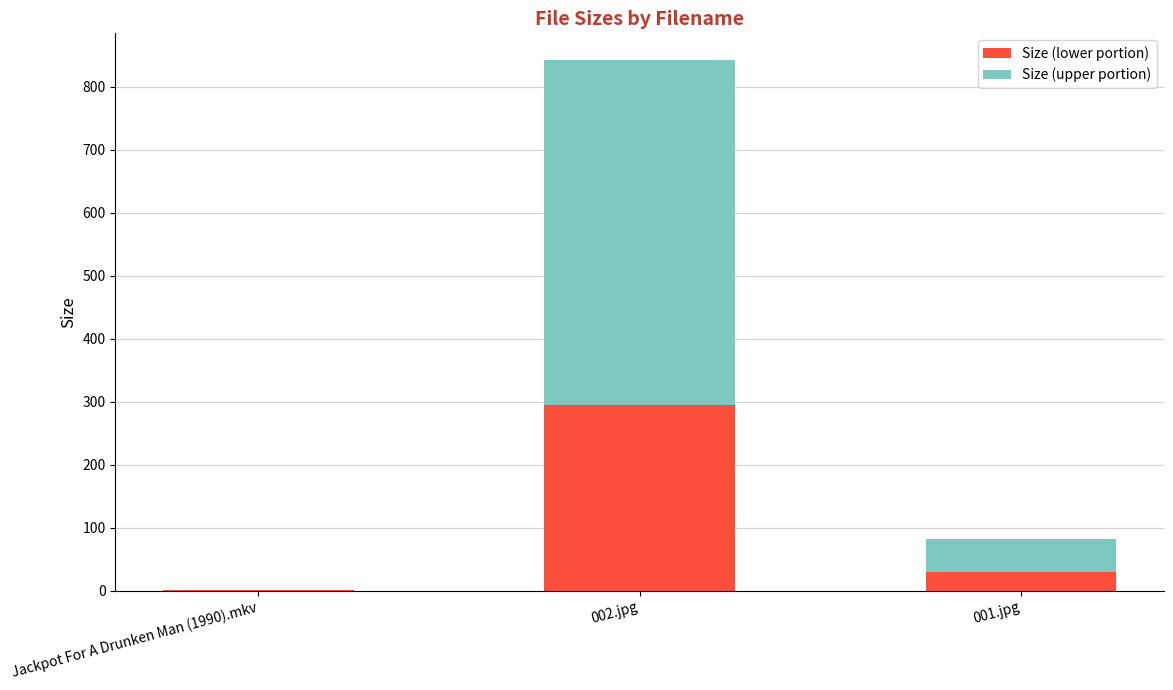

How many data points in Size (lower portion) are above 28?

2